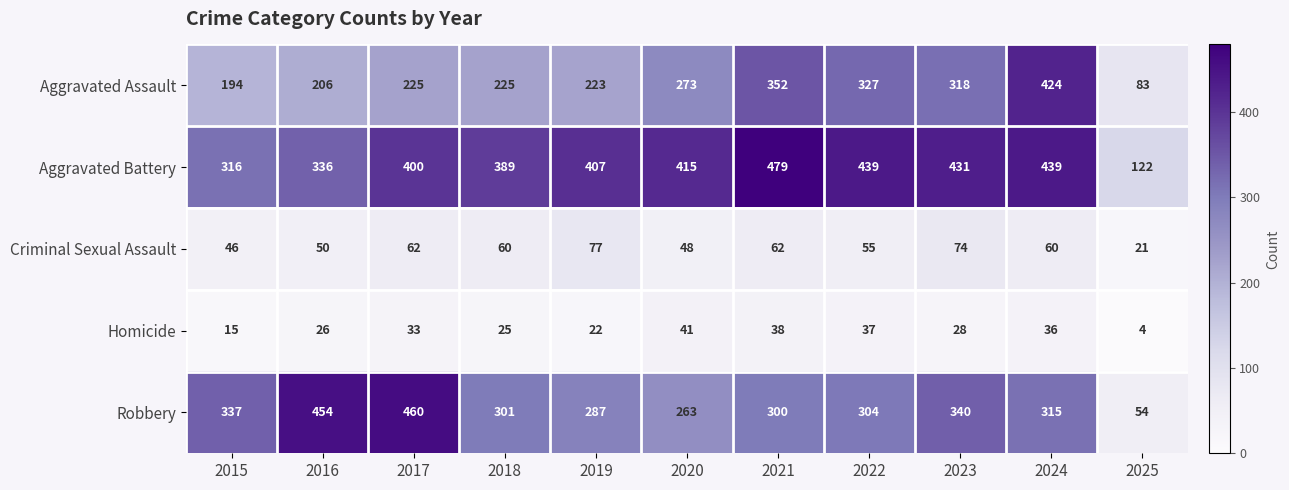

Is it true that Aggravated Battery equals 389 at 2018?

True